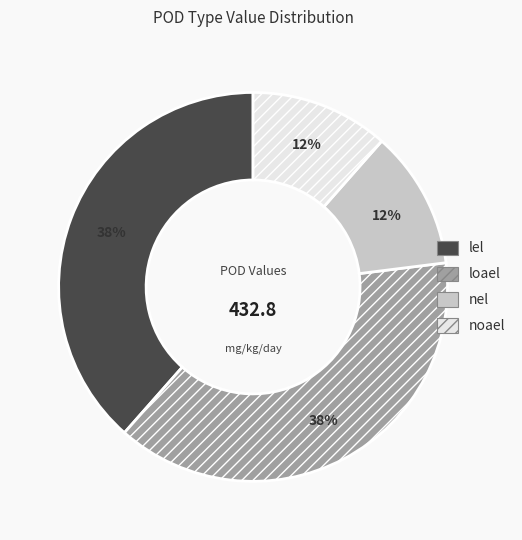

Is it true that lel is 38% of the pie?

True